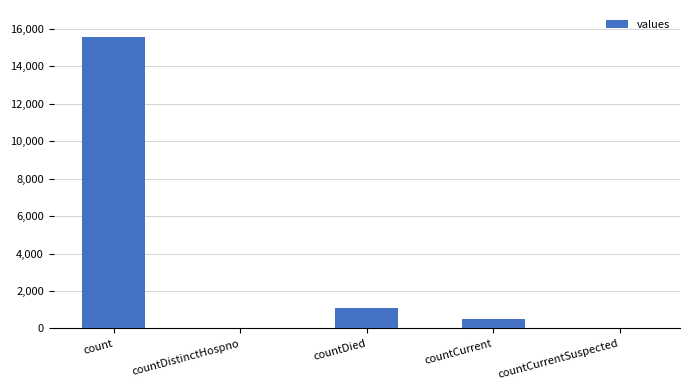

Reading right to left, transcribe all the data shown in this chart.

countCurrentSuspected=0	countCurrent=486	countDied=1083	countDistinctHospno=0	count=15532